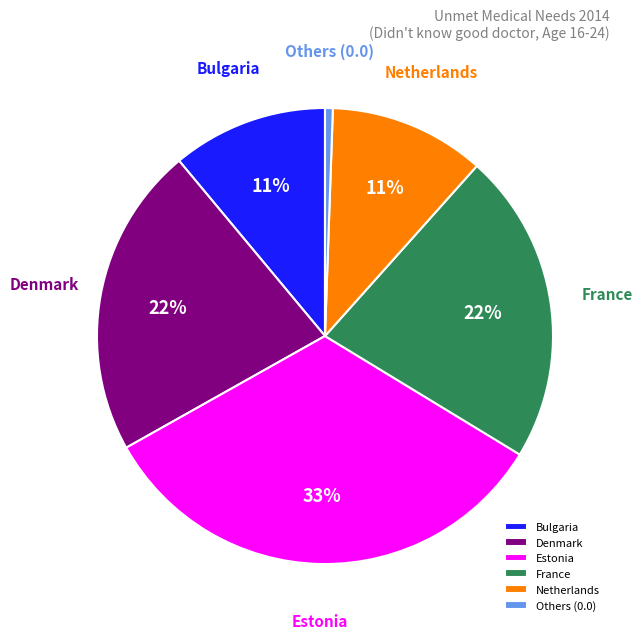

Which category has the smallest portion of the pie?

Others (0.0)